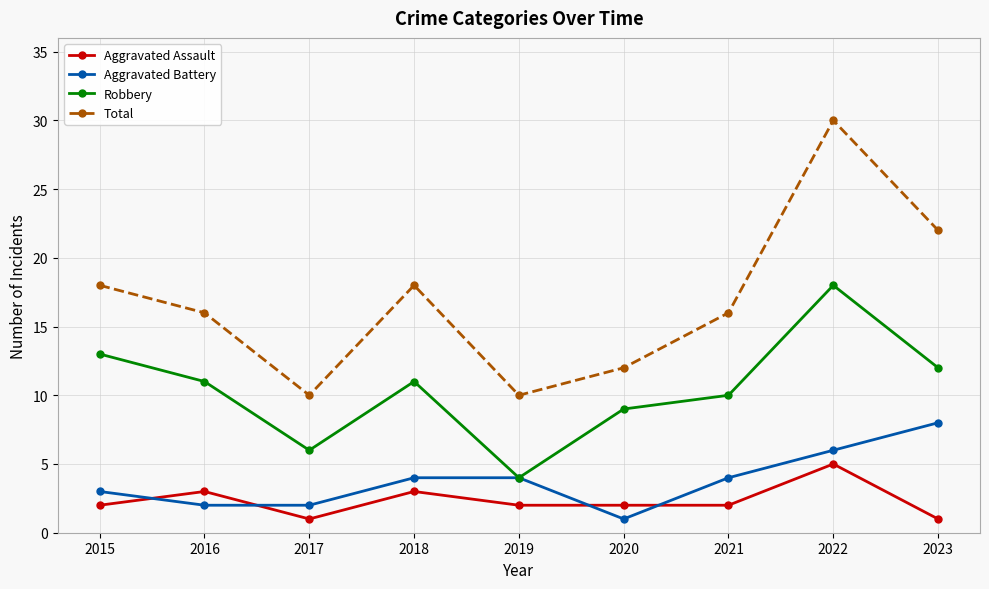

How many lines are shown in the chart?

4